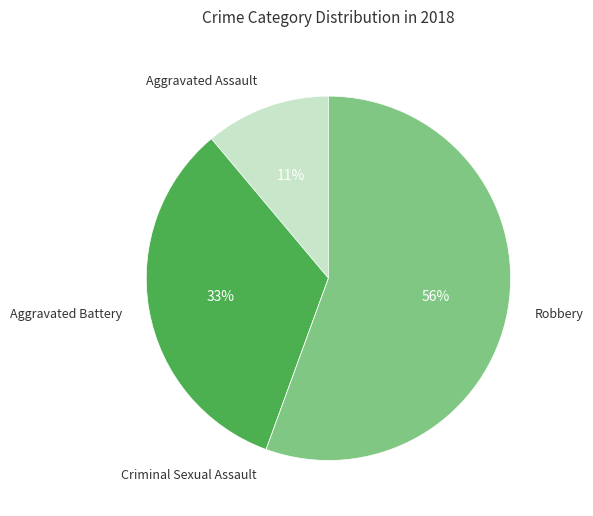

Is there a majority slice in this chart?

Yes